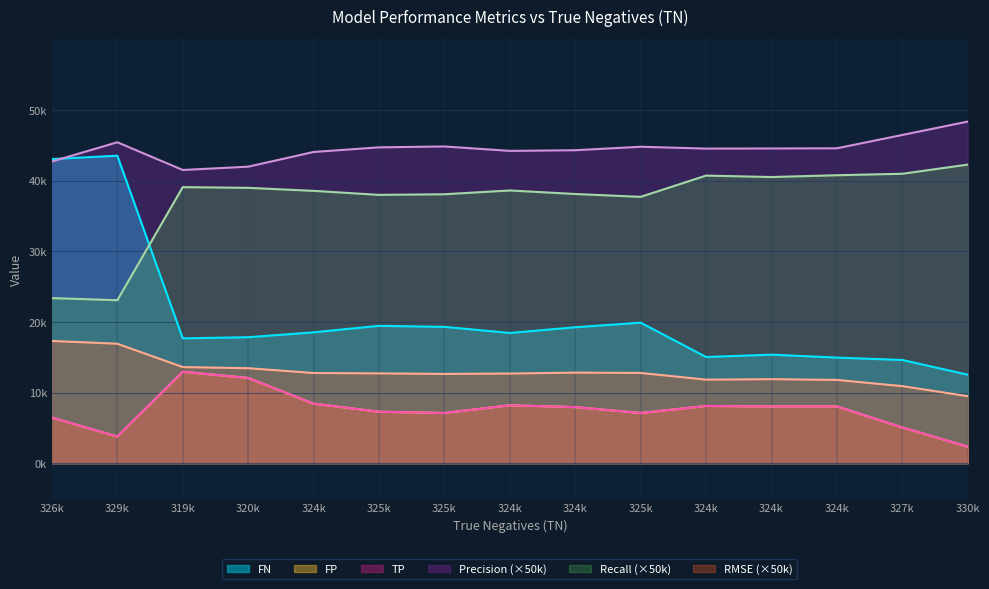

True or false: FP and TP cross at least once.

False